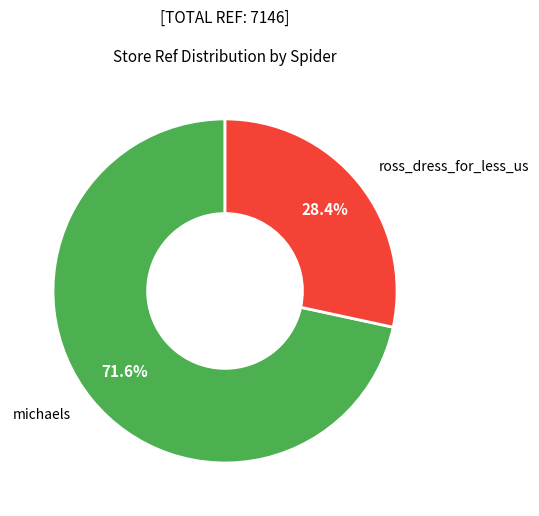

Is there any slice that represents more than half of the pie?

Yes